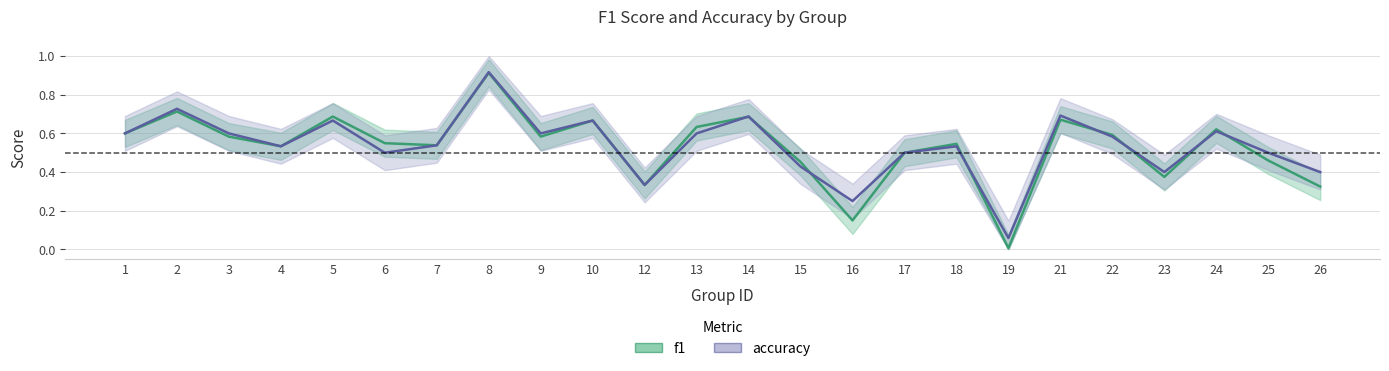

Does the chart display data point markers on the line(s)?

No